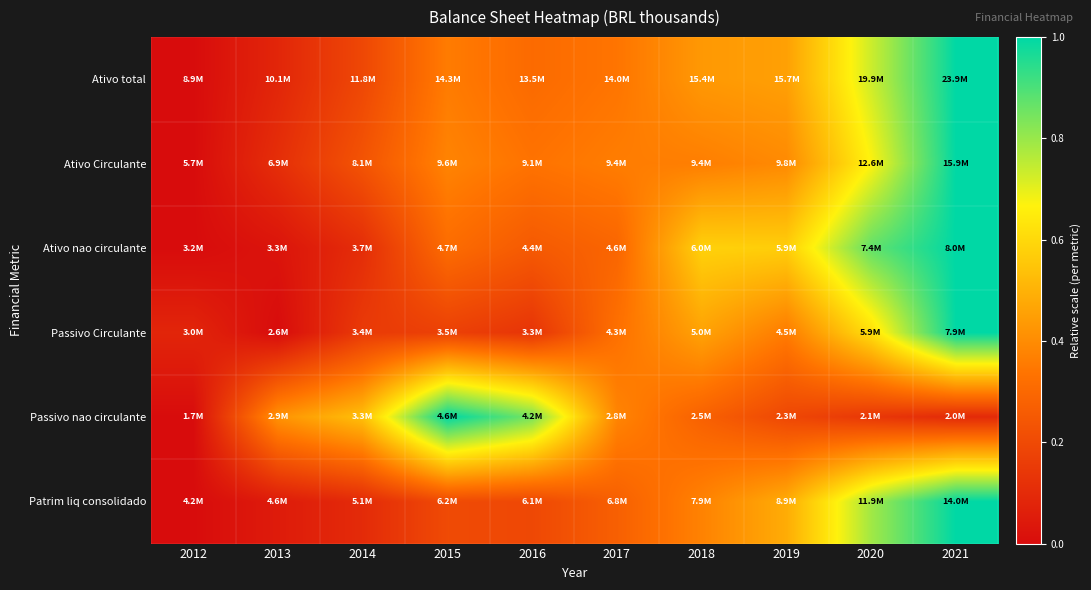

At which category is the sum across all series the highest?

2021